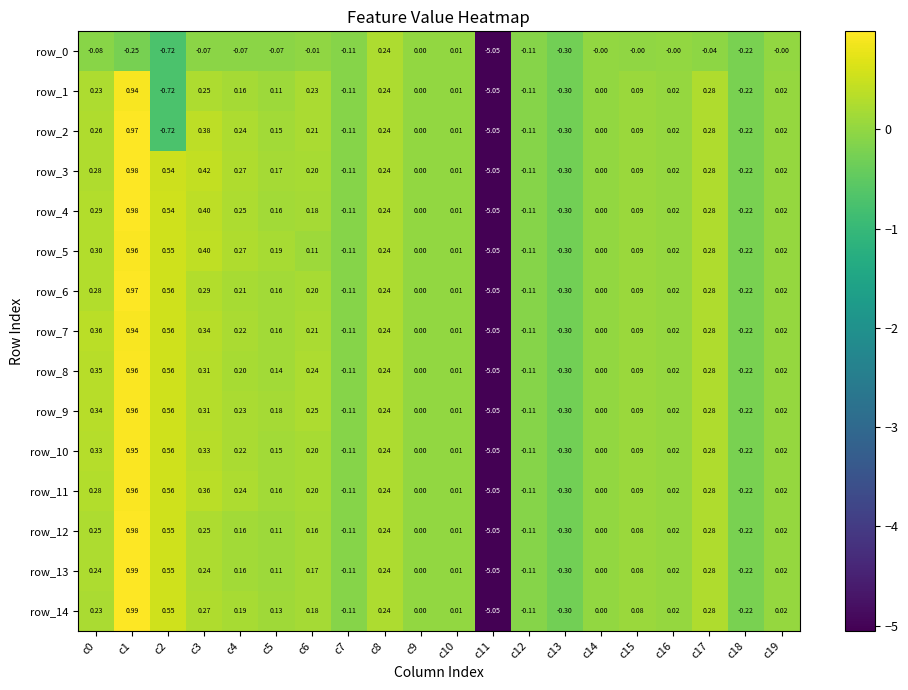

Is it true that row_6 equals 0.2 at c8?

True